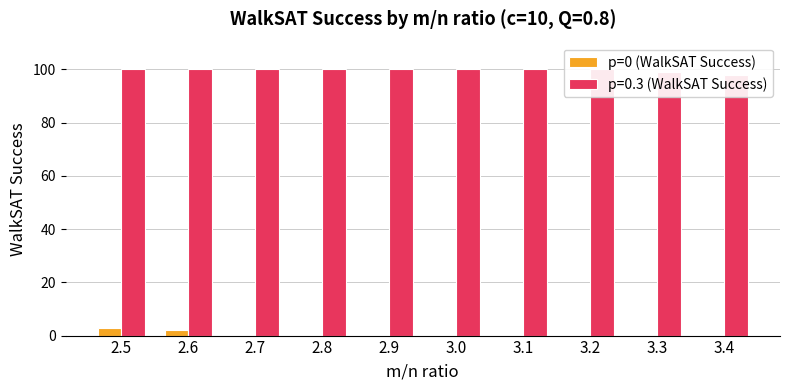

How many positive values are there?

2